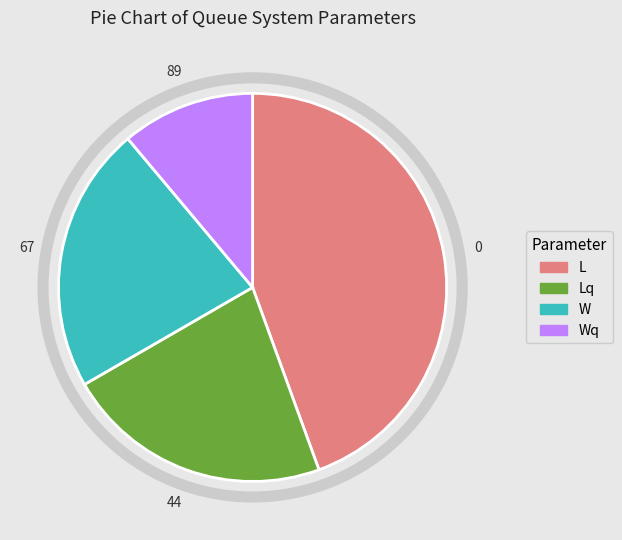

Does any single category account for the majority?

No